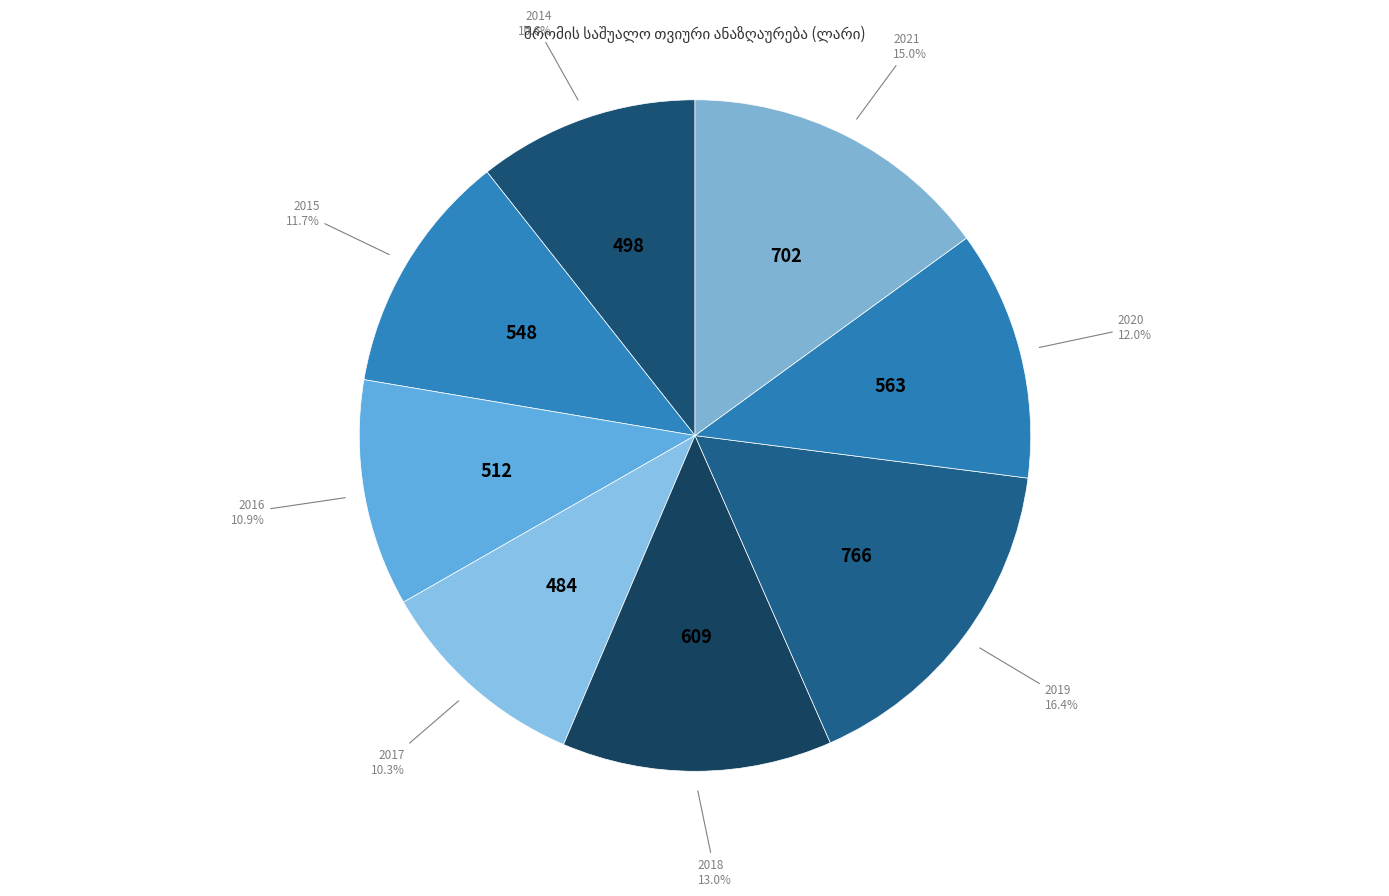

Is there any slice that represents more than half of the pie?

No